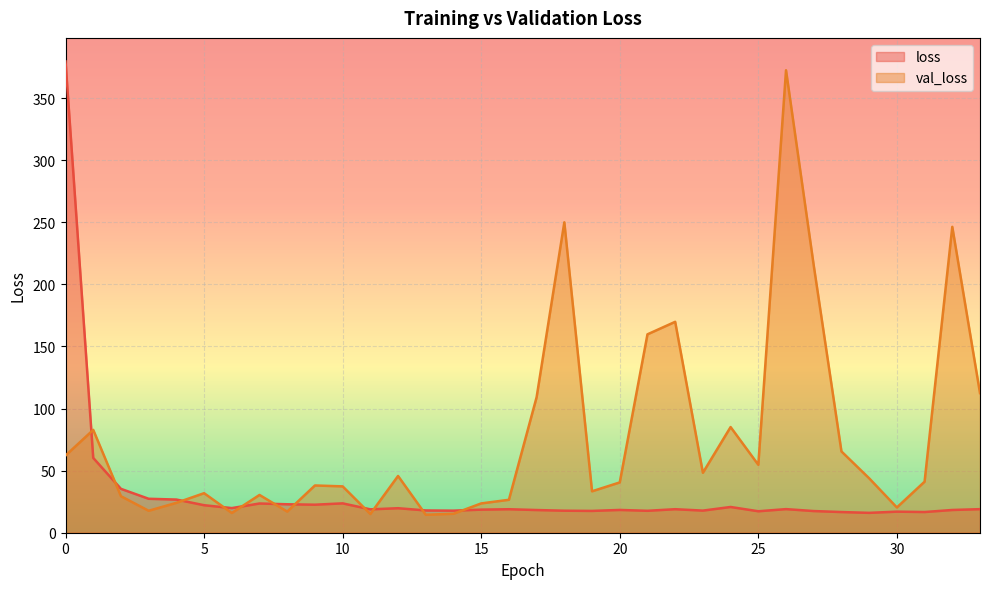

What is the total value across all series at 18?

267.7